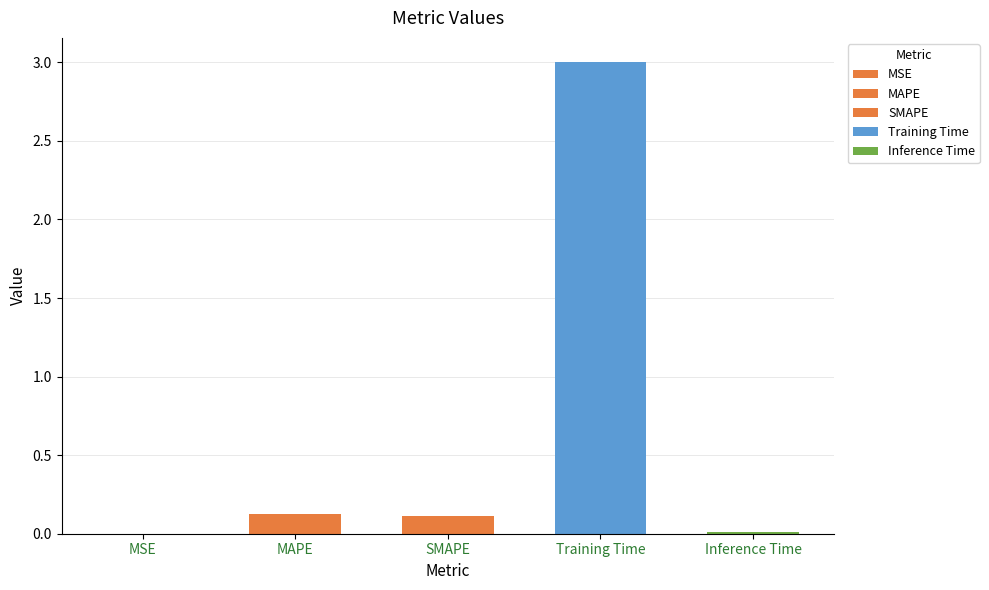

What is the label of the 1st bar from the left?

MSE